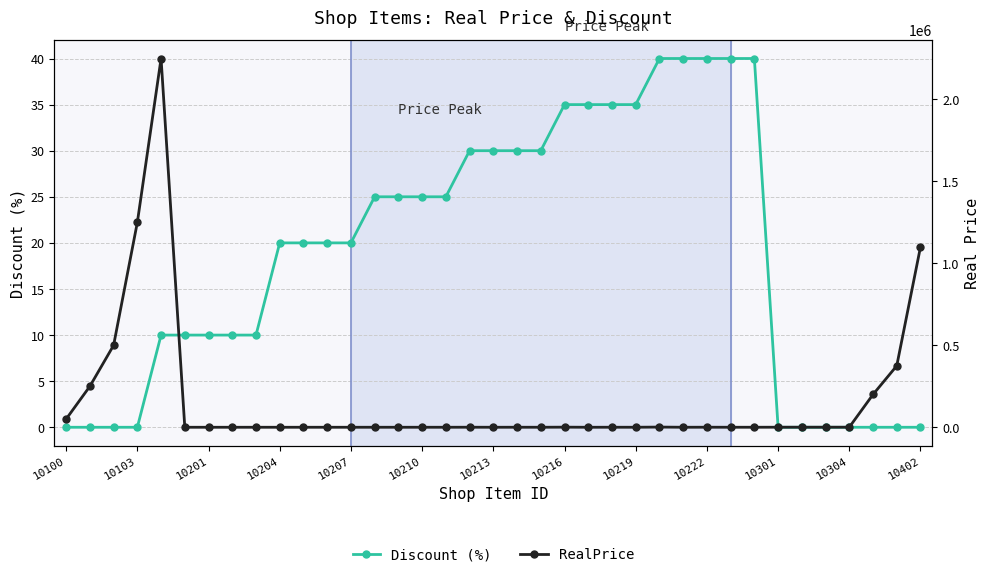

Rank the series by their maximum value, from highest to lowest.

RealPrice, Discount (%)